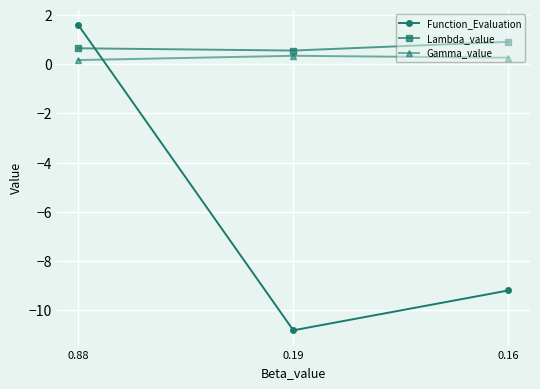

What is the value of the Gamma_value point at the 1st from the left?

0.2